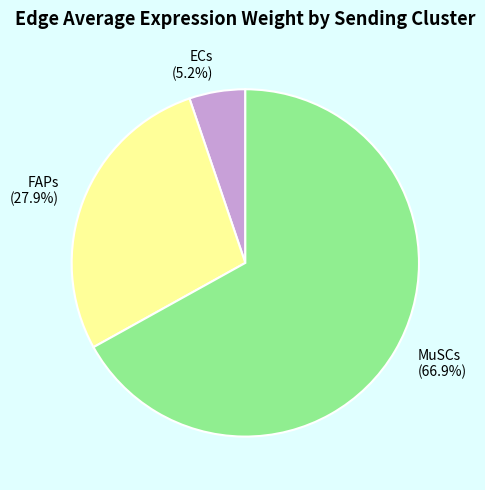

Which has a higher value, MuSCs or ECs?

MuSCs